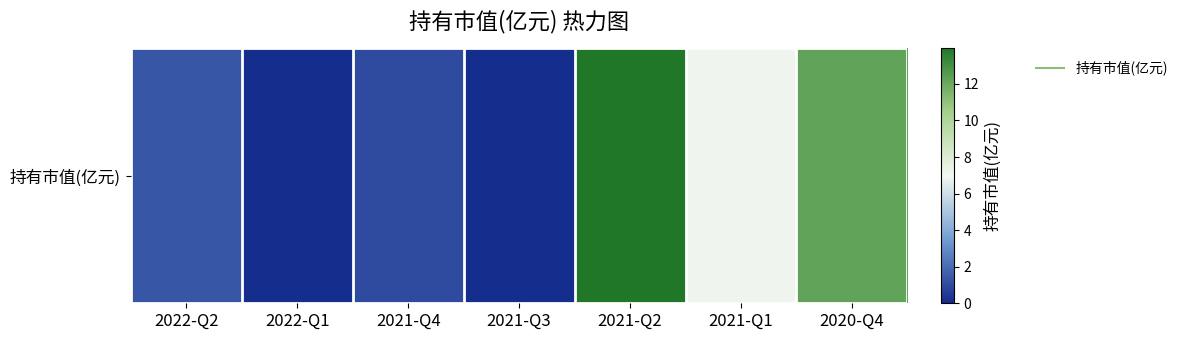

Reading left to right, list all the values displayed in this chart.

1.3	0.1	1.0	0.1	14.0	7.1	12.2